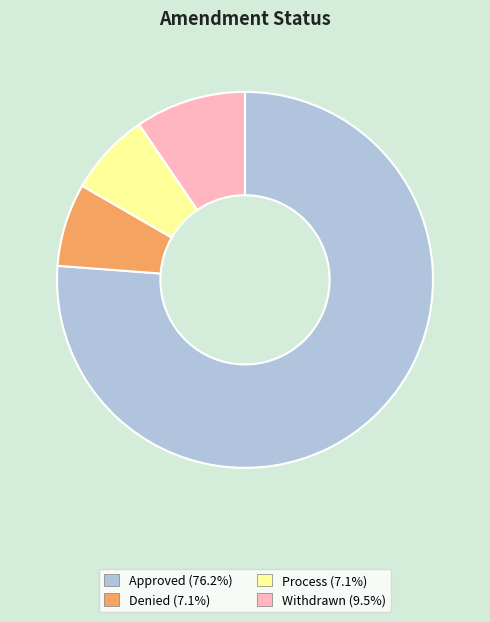

True or false: Withdrawn accounts for 23% of the total.

False